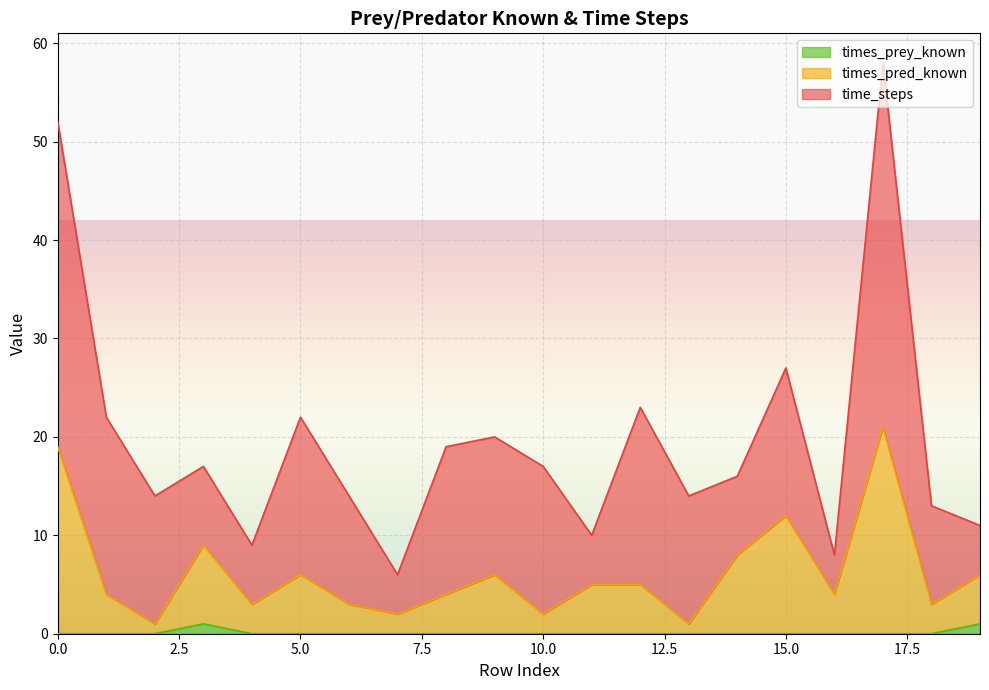

What is the value of the times_pred_known point at the 7th from the left?

3